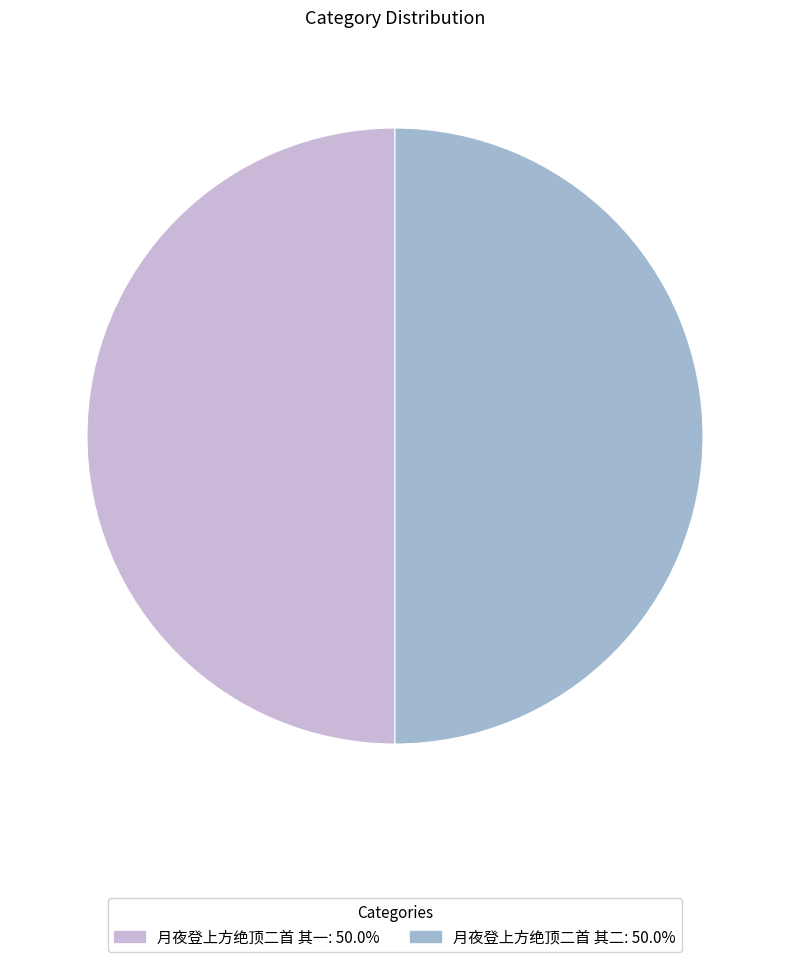

Combined, do 月夜登上方绝顶二首 其一: 50.0% and 月夜登上方绝顶二首 其二: 50.0% account for over 50%?

Yes